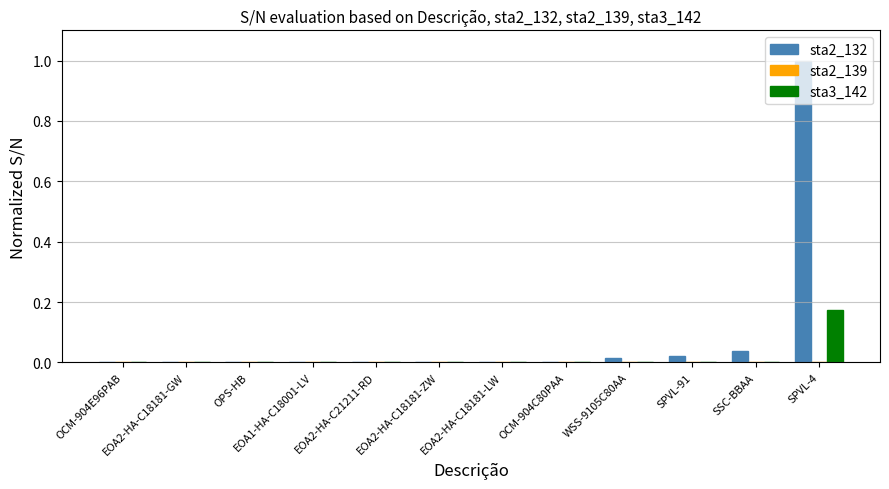

Which category has the highest value in the sta2_132 series?

SPVL-4